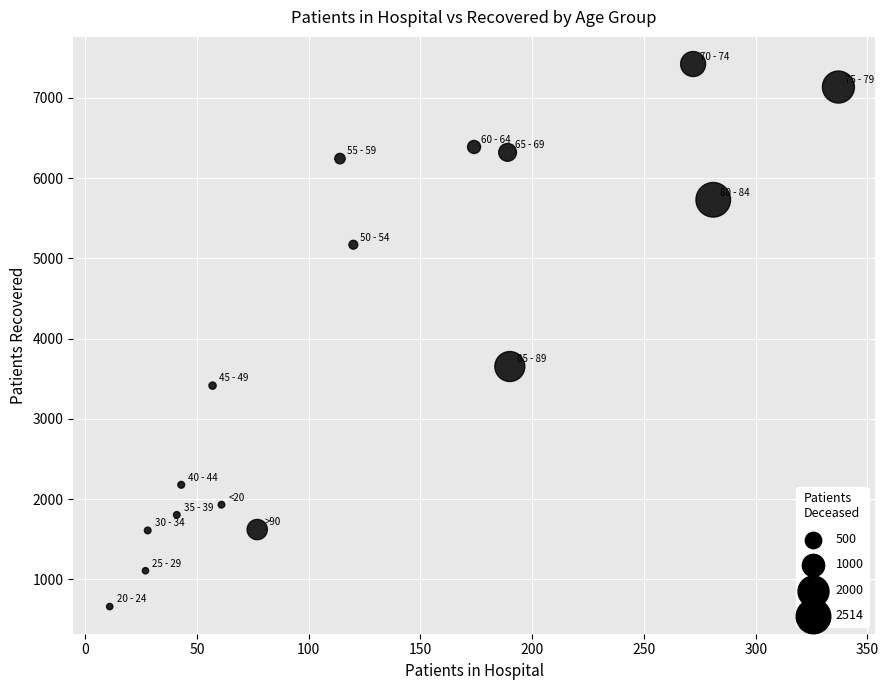

What Y value in the scatter plot is closest to 4042?

3653